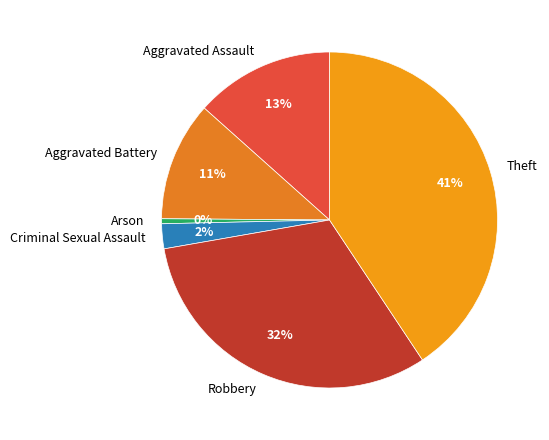

Rank the categories by value from lowest to highest.

Arson, Criminal Sexual Assault, Aggravated Battery, Aggravated Assault, Robbery, Theft